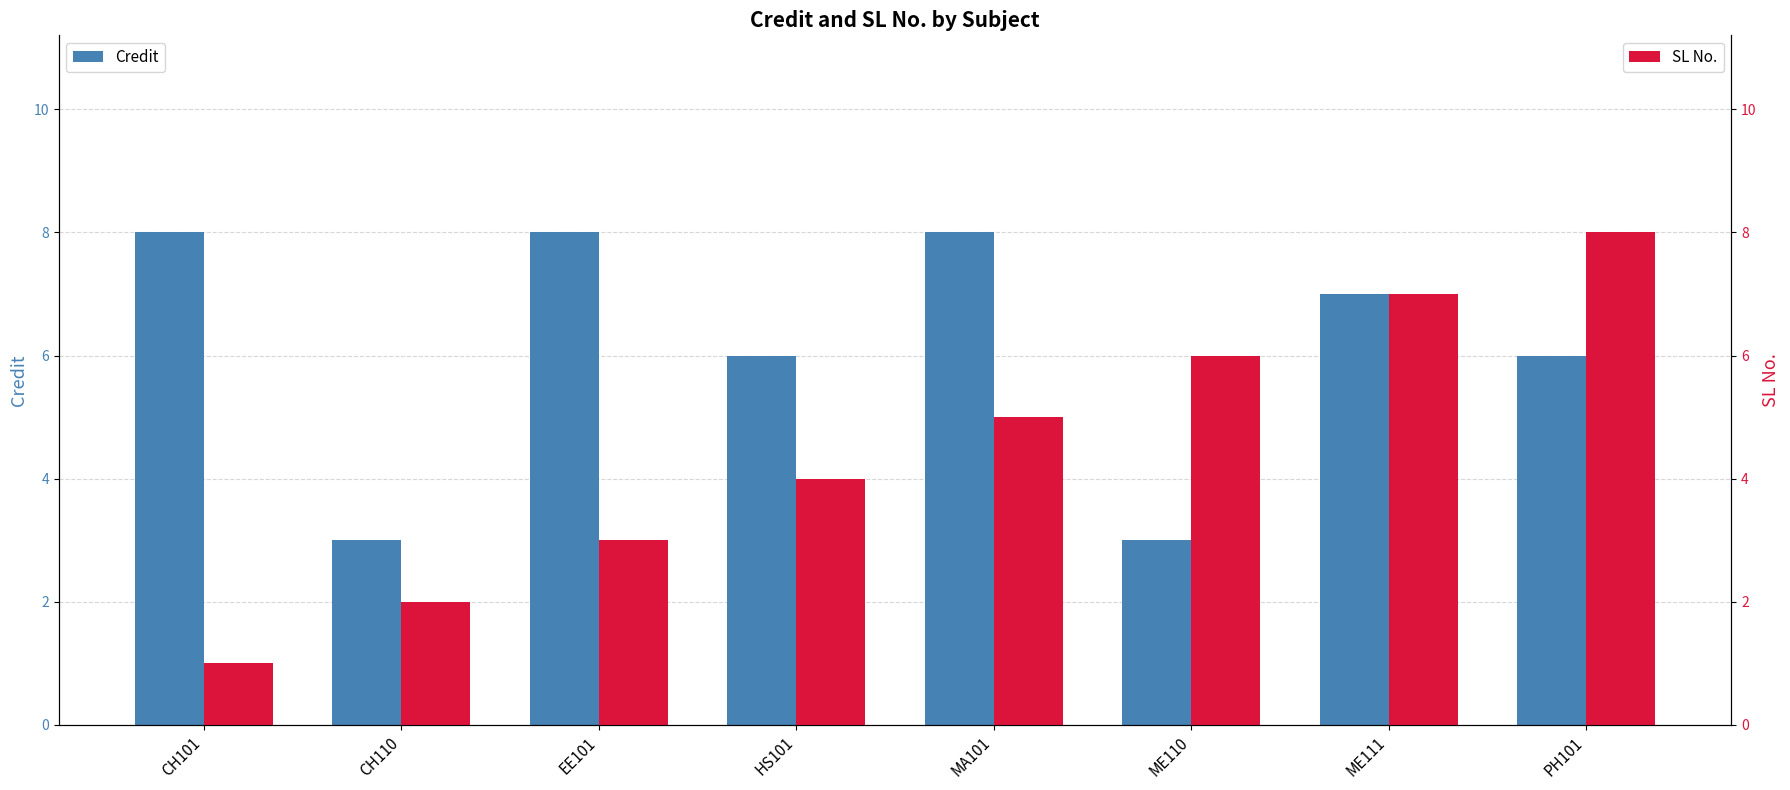

Which series has the largest total across all categories?

Credit